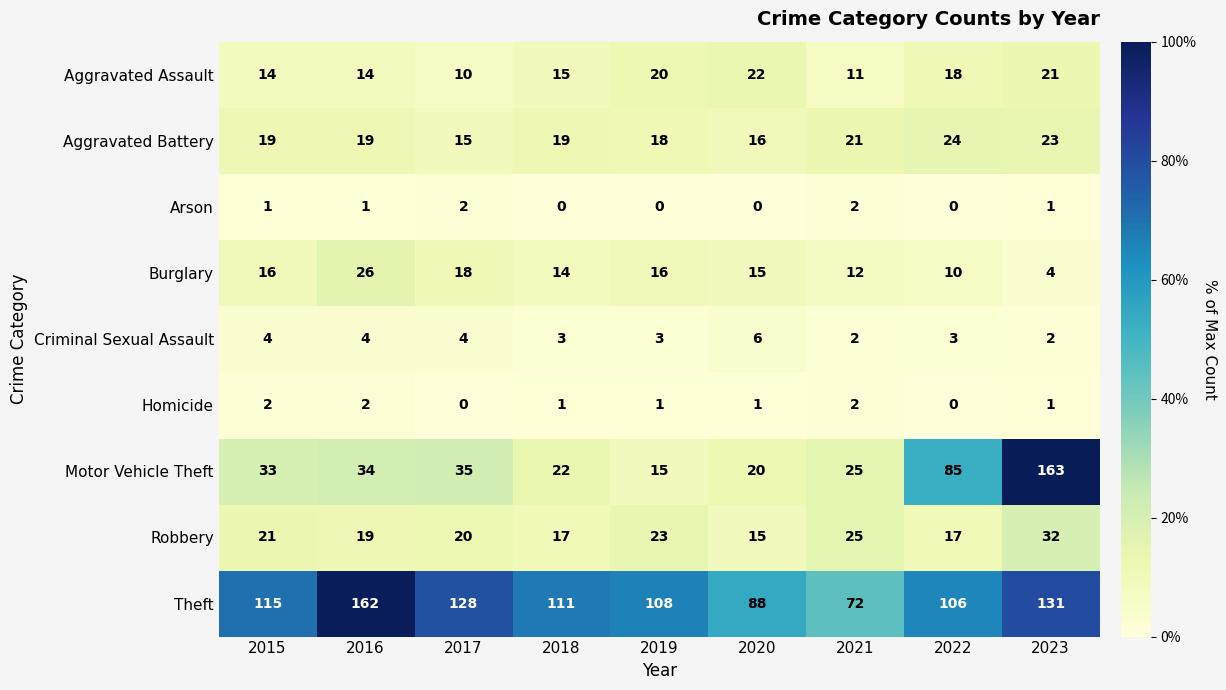

What is the total value across all series at 2023?

378